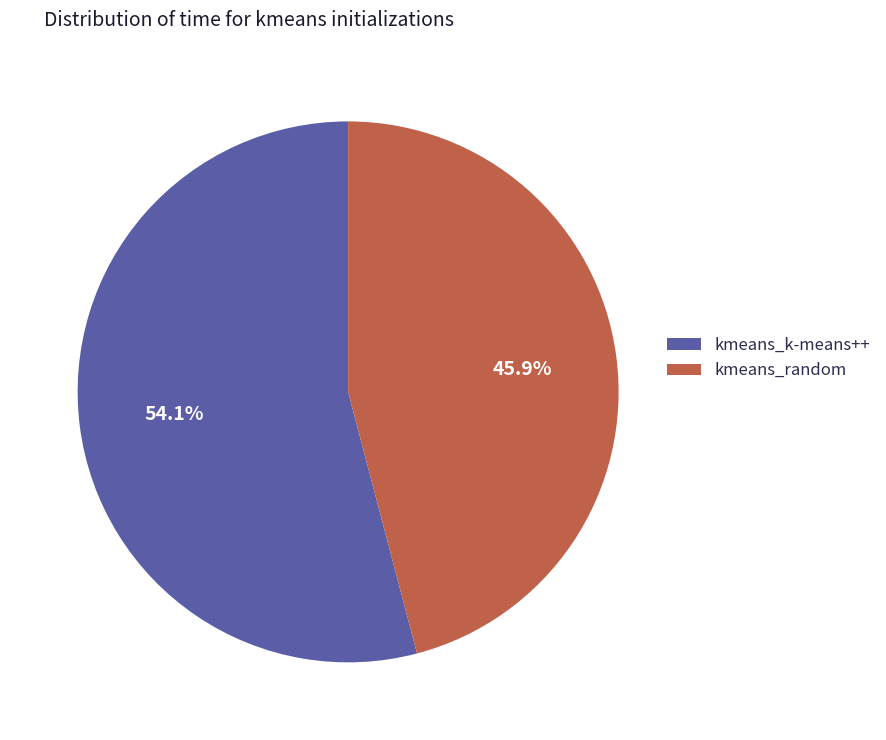

To the nearest percent, what is the difference between the kmeans_random and kmeans_k-means++ slice percentages?

8%